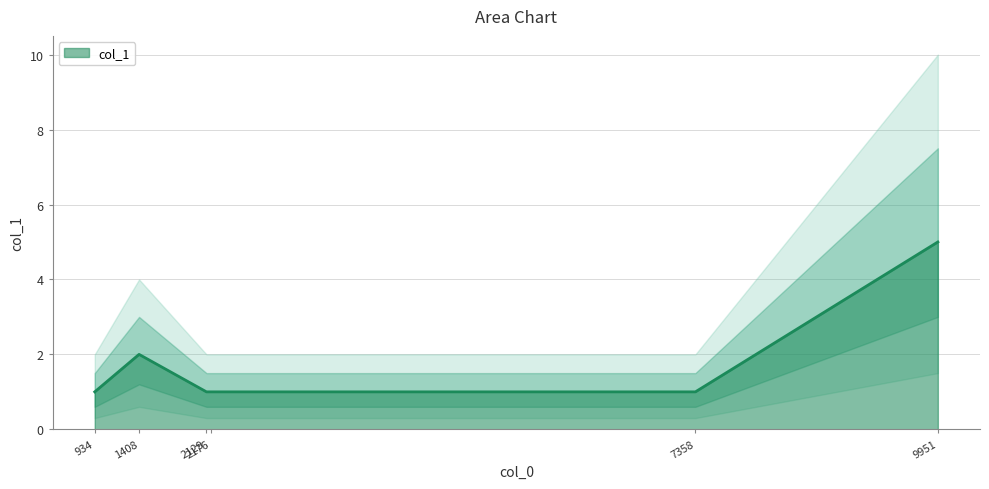

True or false: the data shows 2 at 934.

False